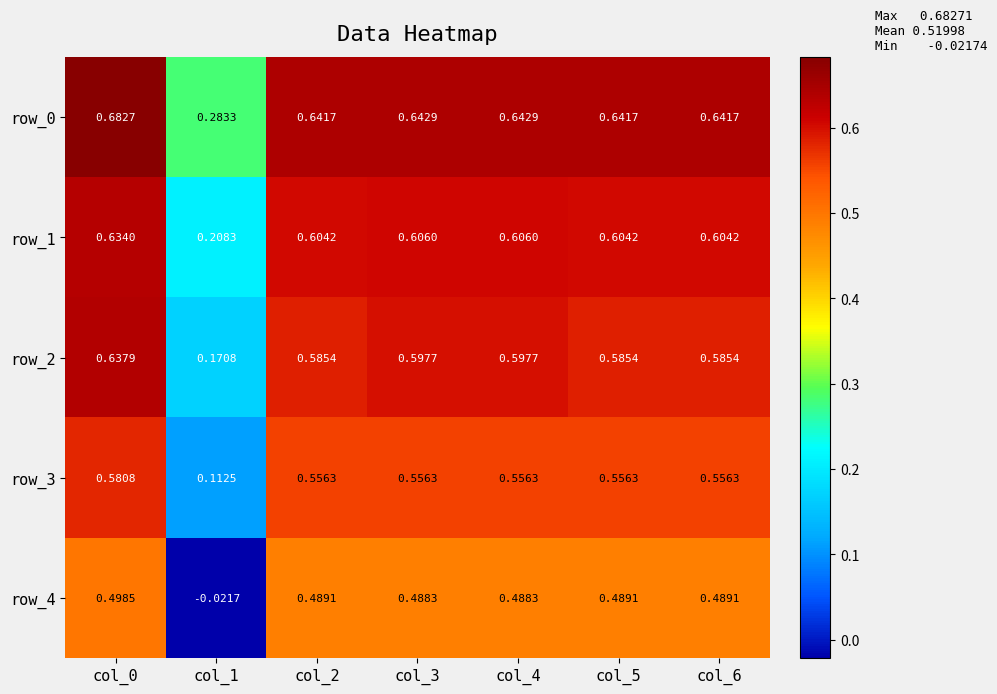

Is the value of row_1 at col_4 greater than the value of row_2 at col_6?

Yes